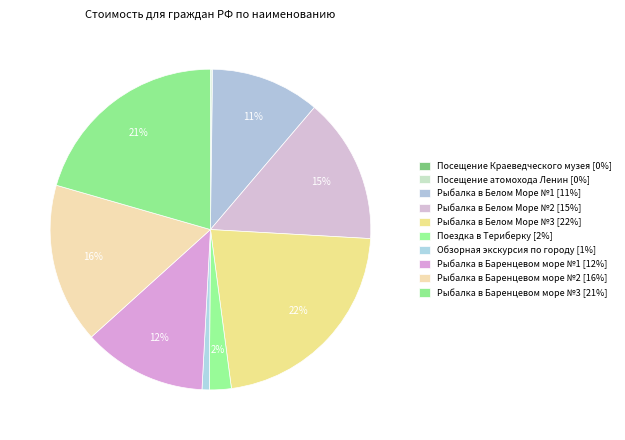

To the nearest percent, what is the difference between the Посещение Краеведческого музея and Поездка в Териберку slice percentages?

2%